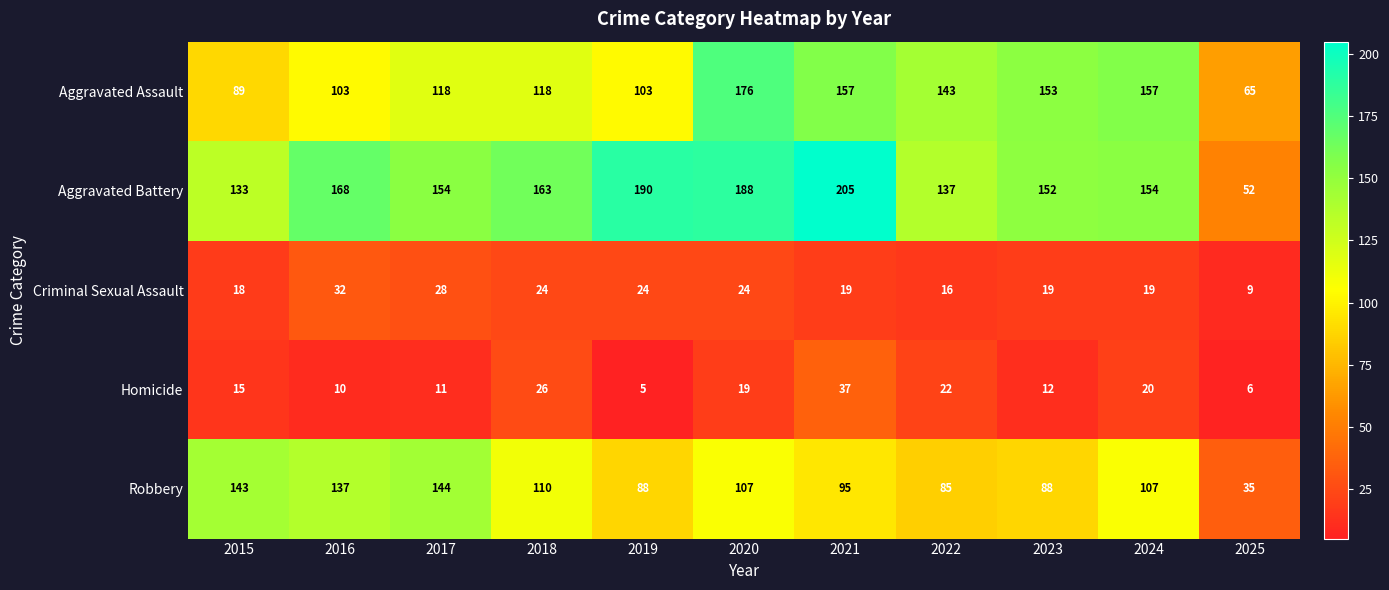

Which series has the largest total across all categories?

Aggravated Battery